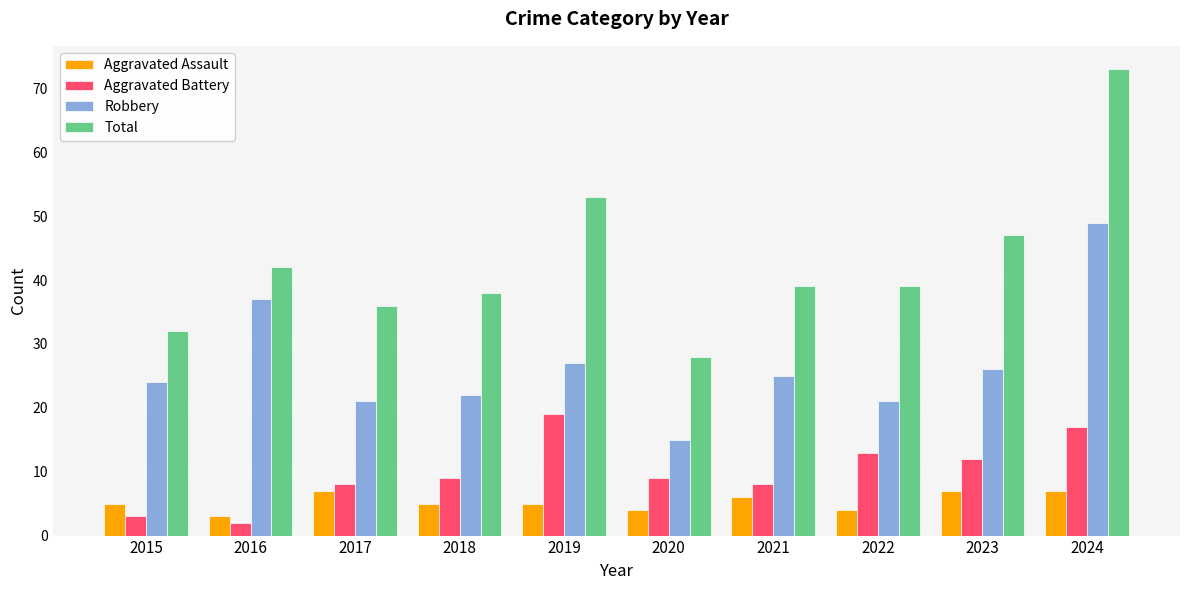

What is the lowest value of the Total series?

28